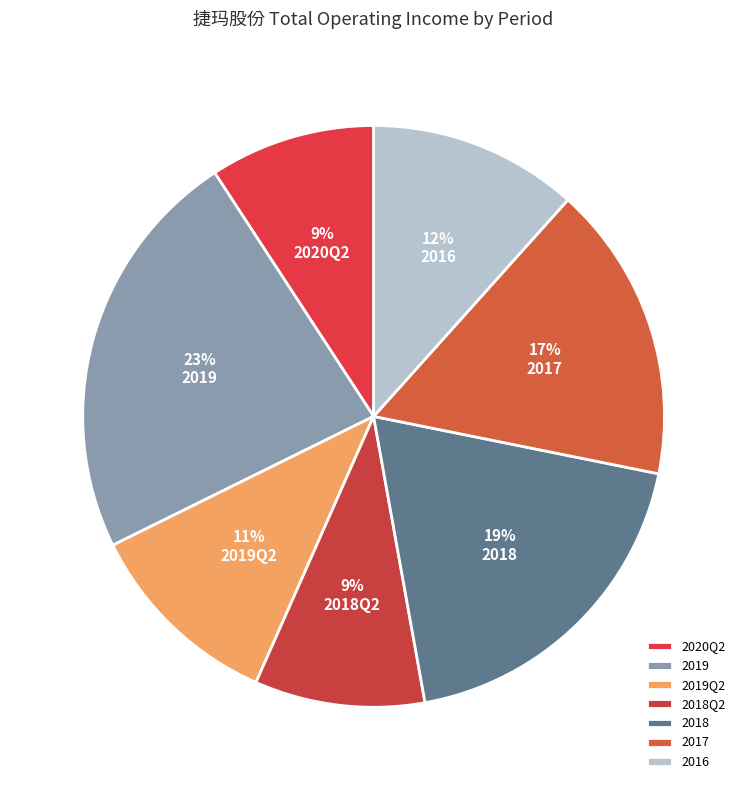

To the nearest percent, what percentage of the pie is 2020Q2?

9%